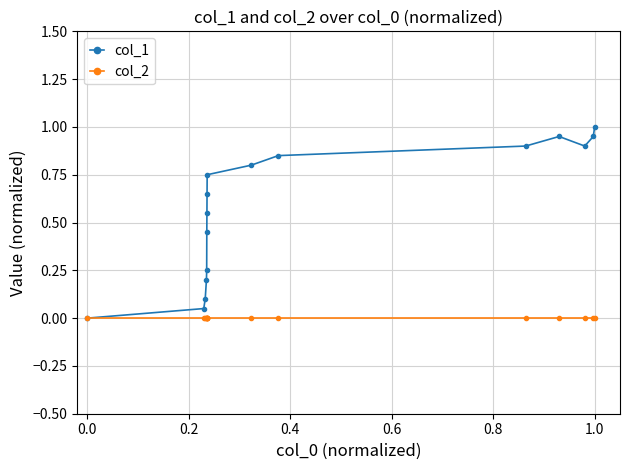

How many series are shown in this chart?

2